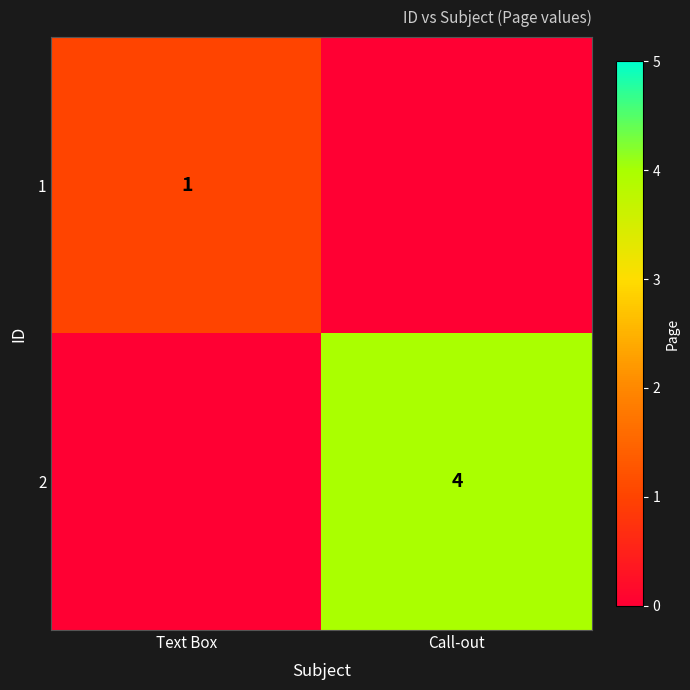

Is it true that 2 equals 4 at Call-out?

True